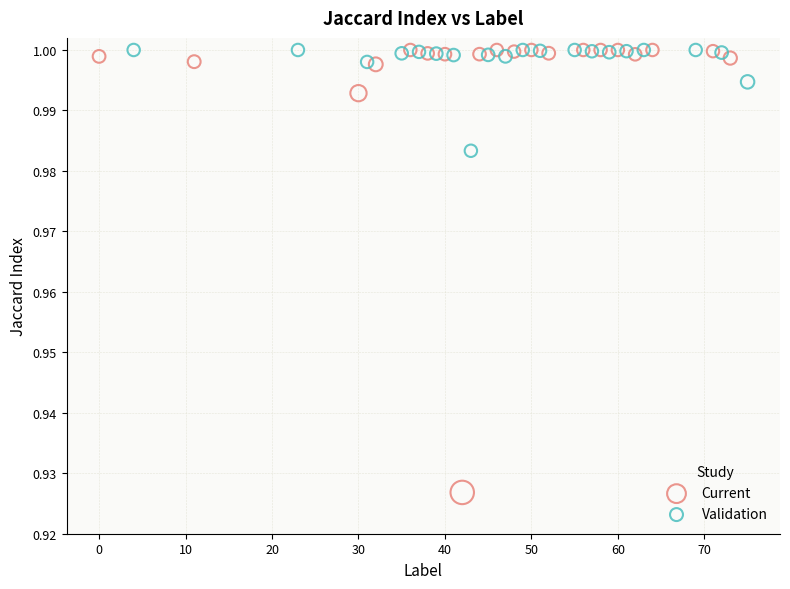

Which series has the widest spread of Y values?

Current